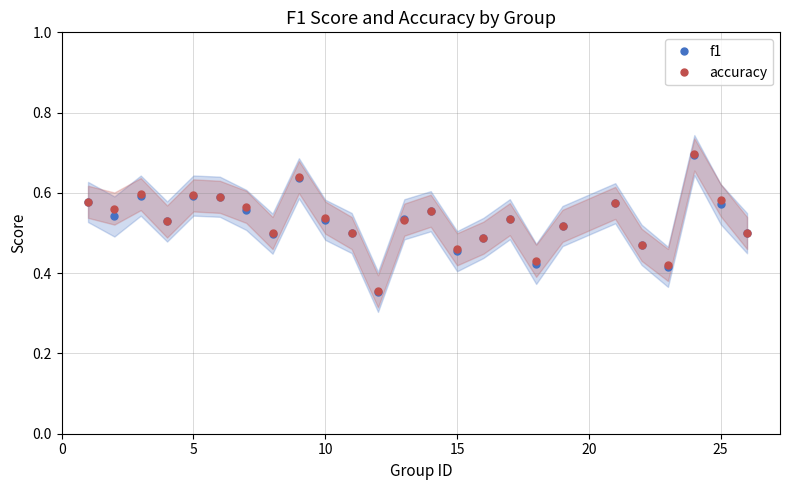

What is the maximum value for accuracy?

0.7